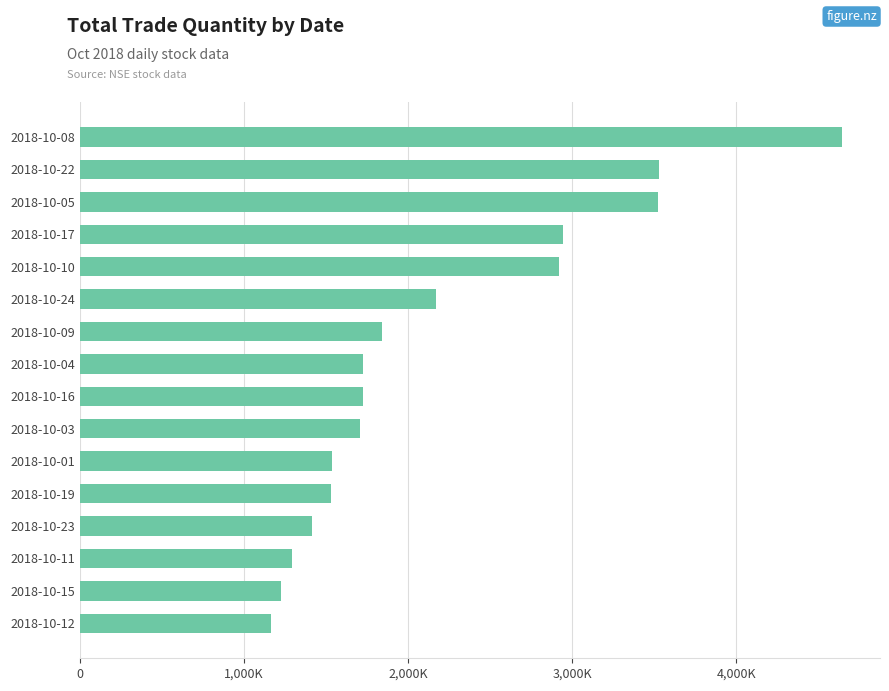

Are the bars horizontal?

Yes